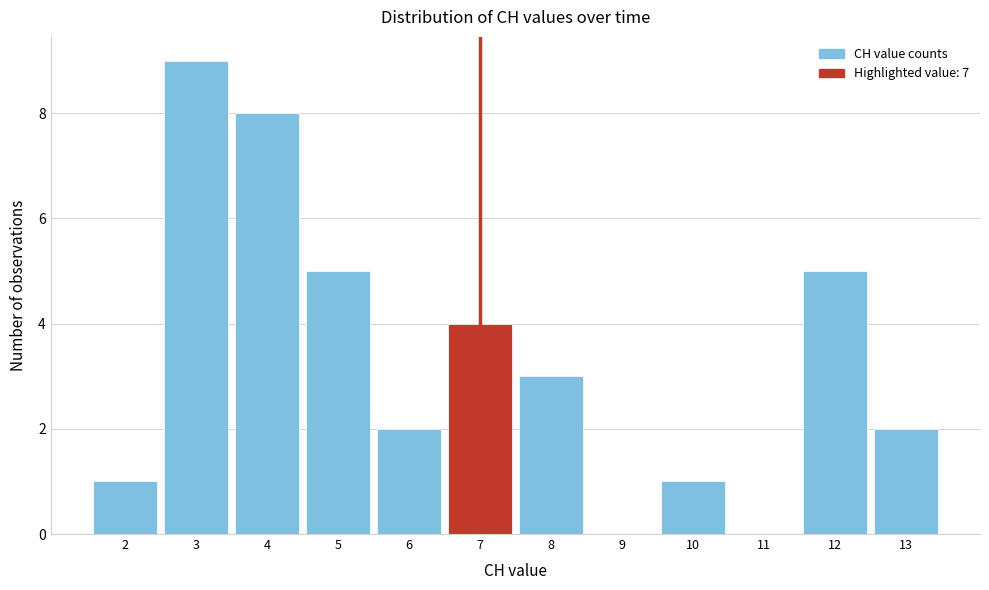

Which range on the x-axis has the tallest bar?

2.5 to 3.5